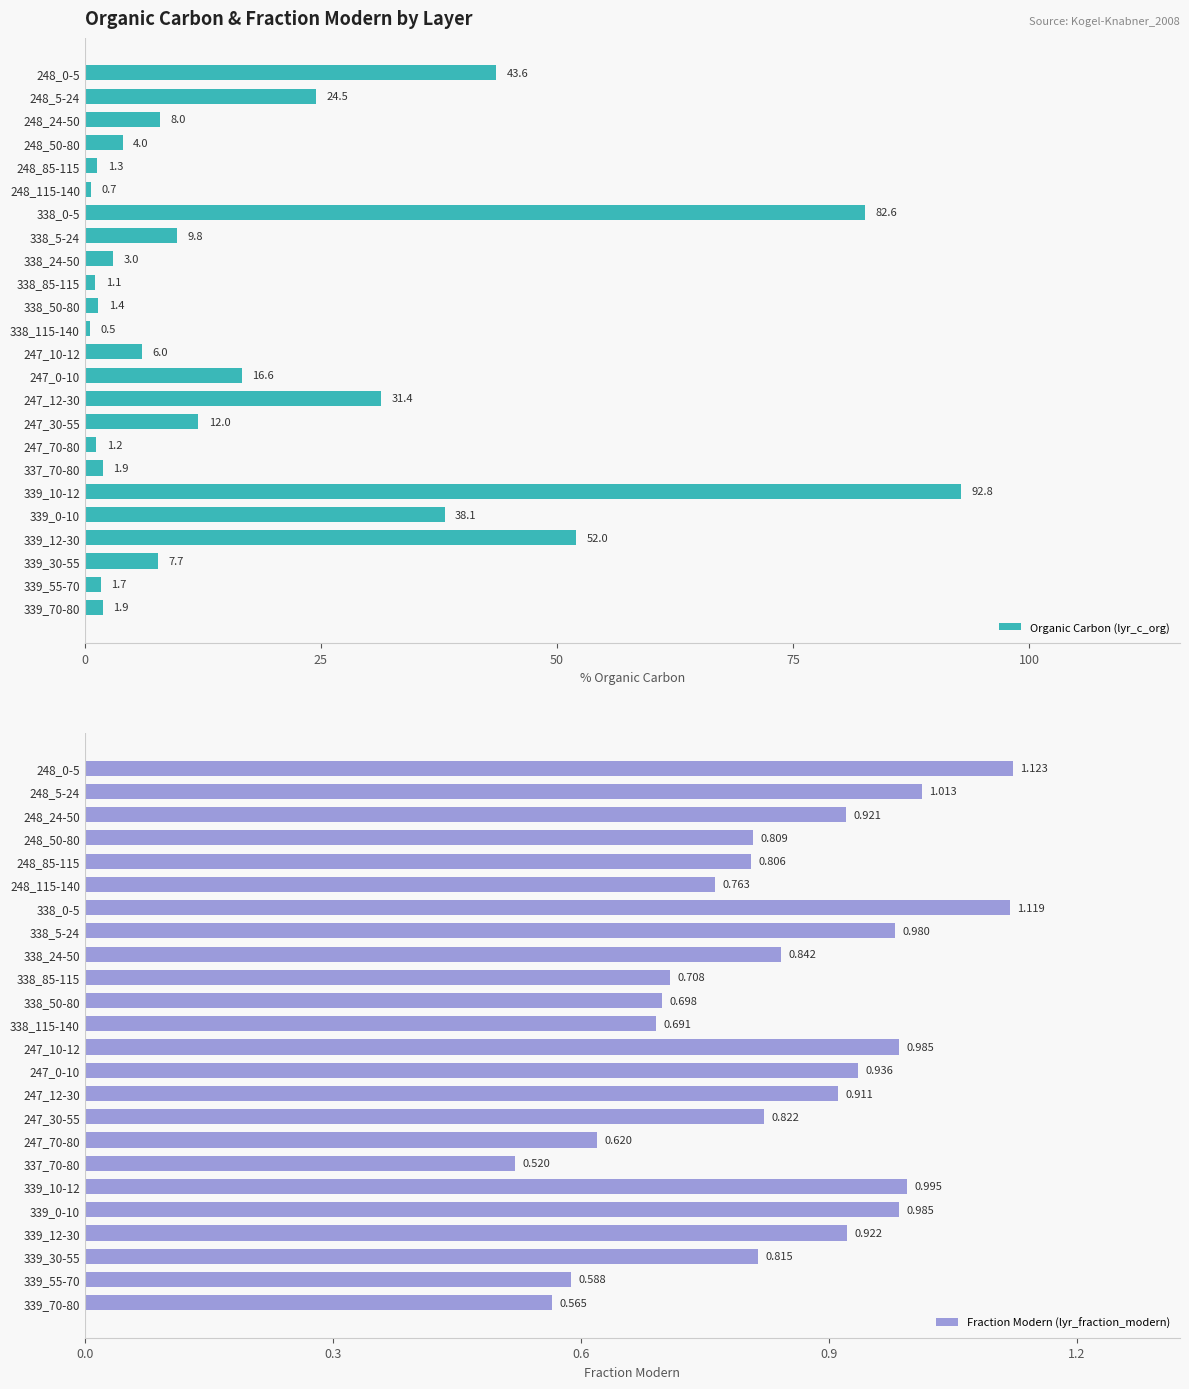

Is it true that Organic Carbon (lyr_c_org) equals 92.8 at 339_10-12?

True